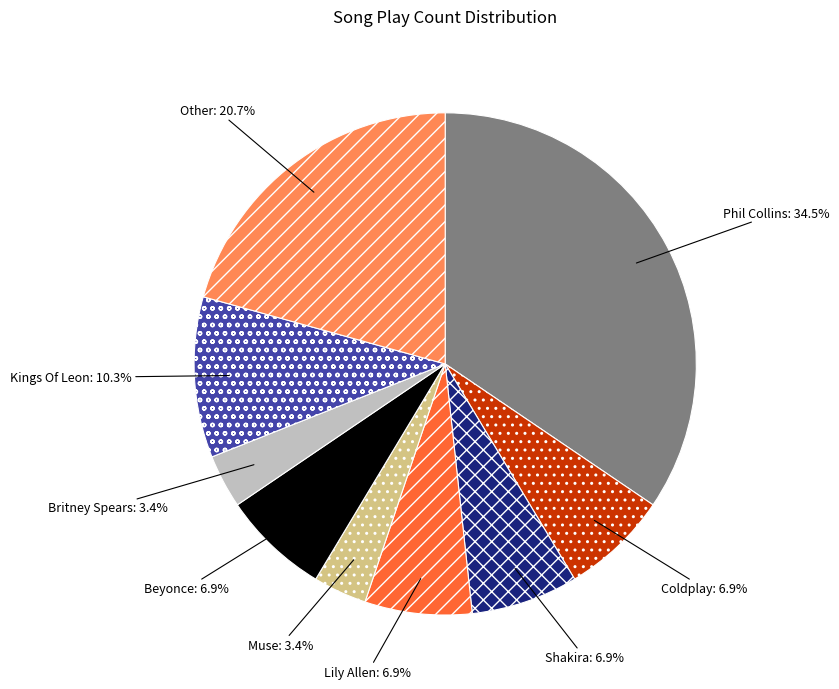

What is the ratio of the value at Muse to the value at Shakira?

0.5